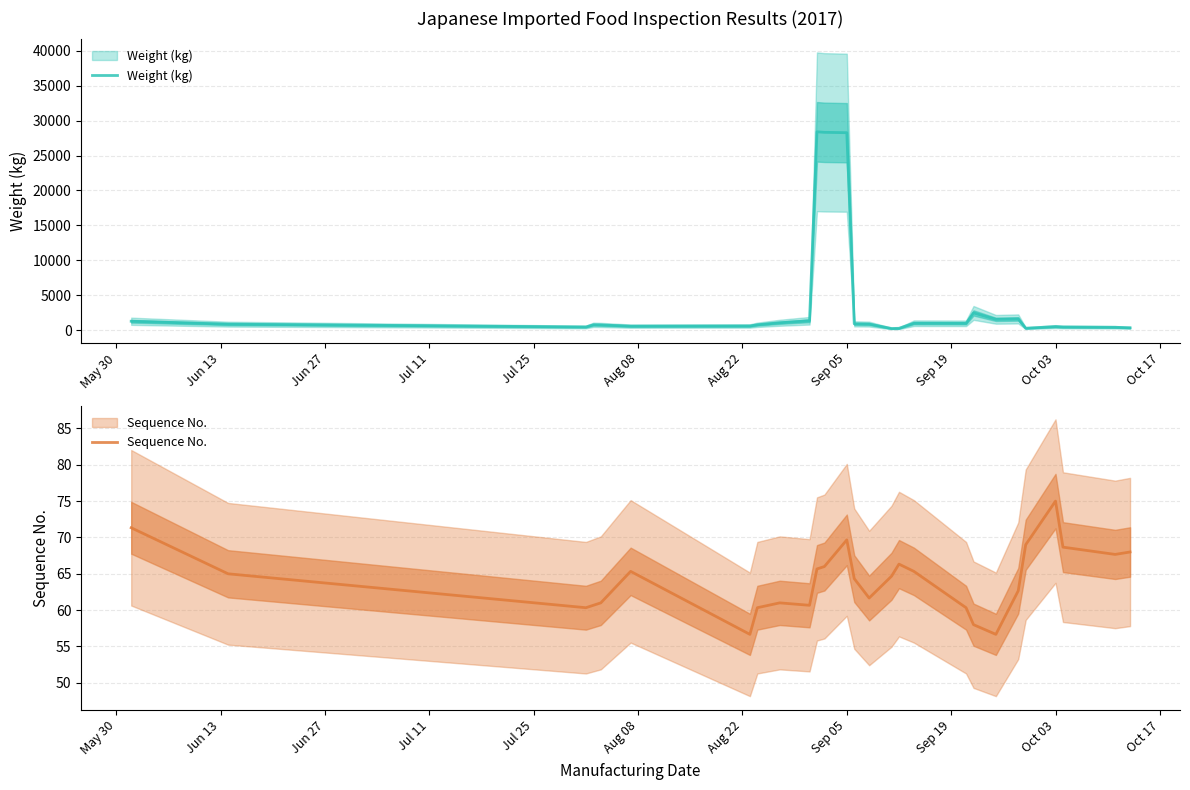

At which label is Sequence No. closest to 65?

Jun 13